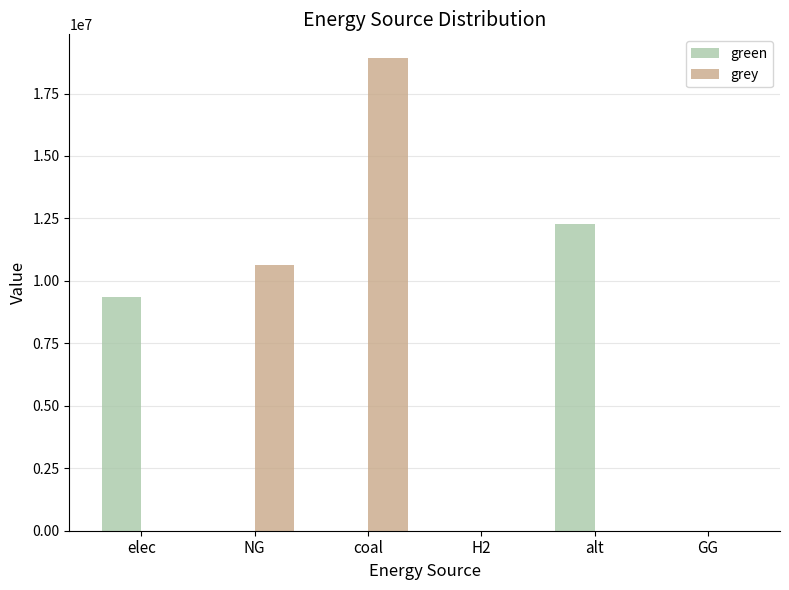

Are the bars grouped side by side (vs. stacked)?

Yes